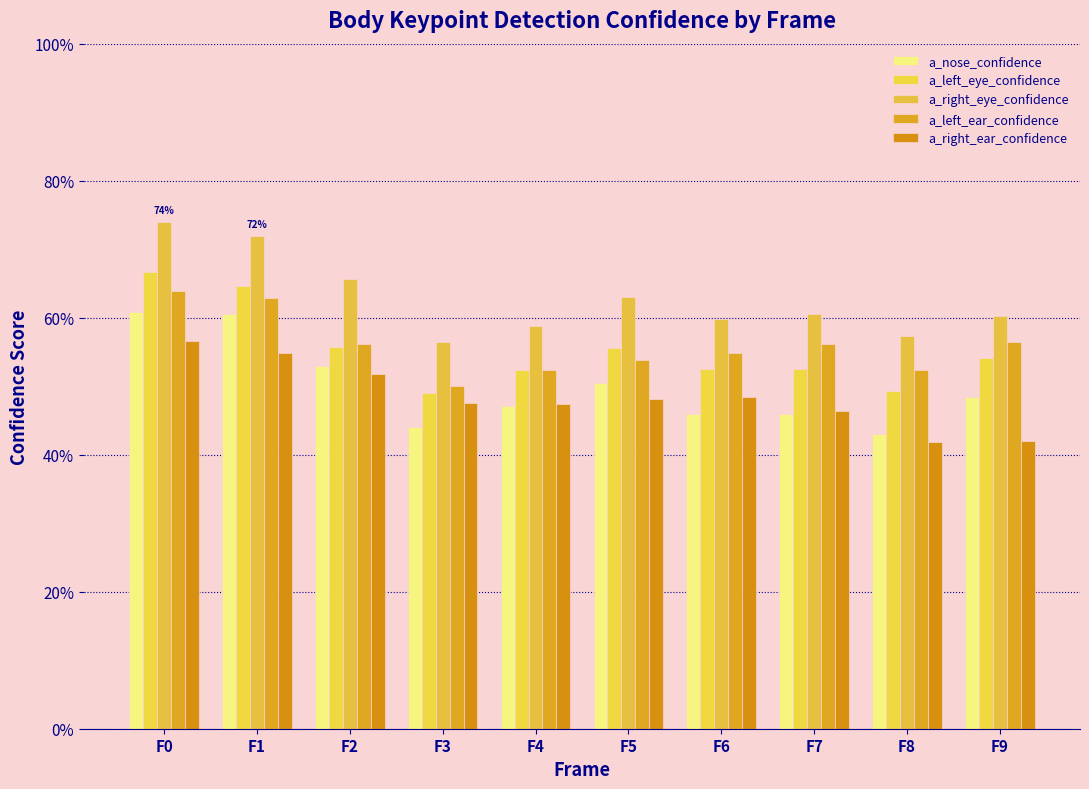

At which category does the chart reach its minimum across all series?

F8